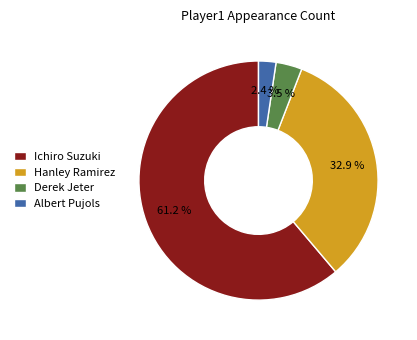

To the nearest percent, what is the difference between the Ichiro Suzuki and Derek Jeter slice percentages?

58%